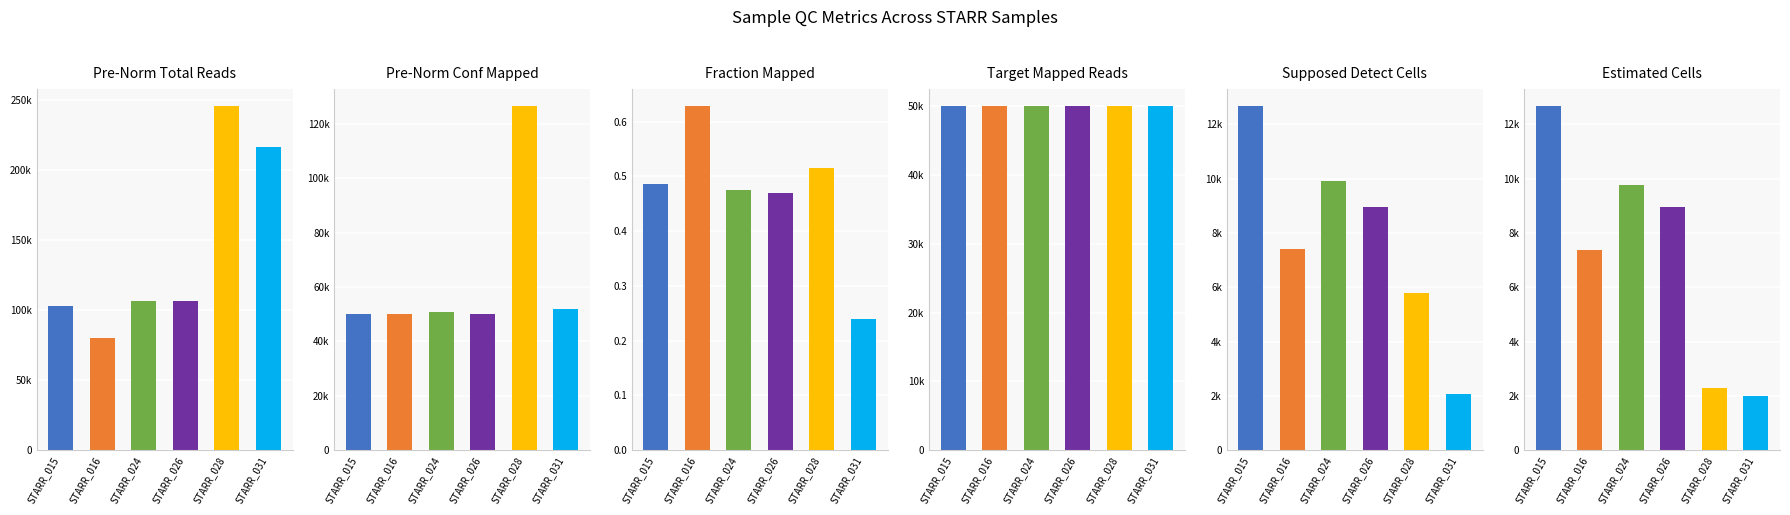

Is the value of Pre-Norm Conf Mapped at STARR_031 greater than the value of Estimated Cells at STARR_015?

Yes